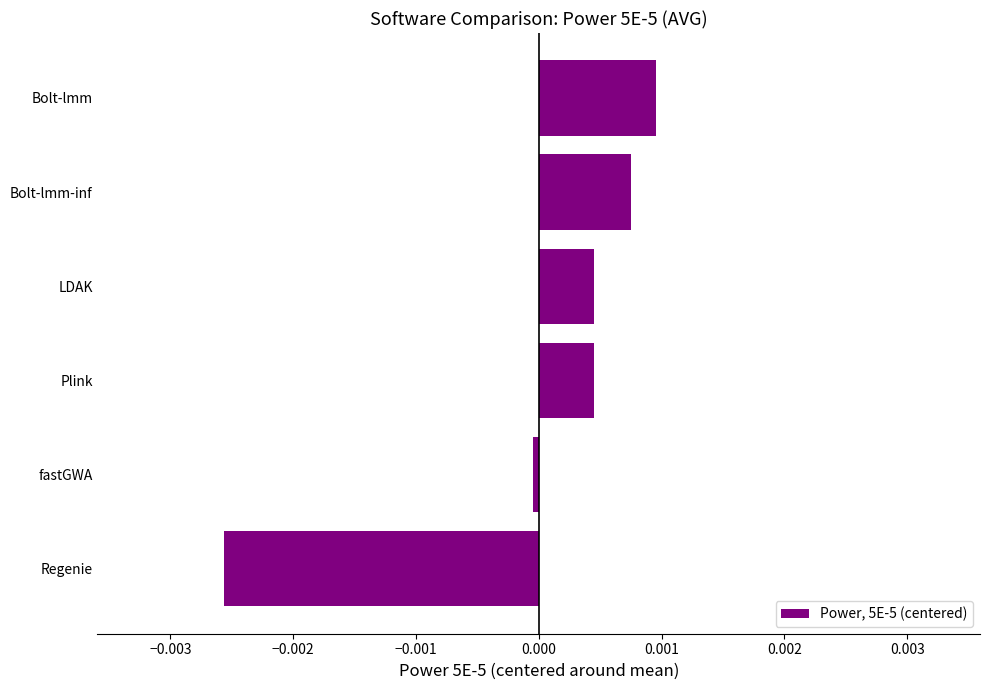

Which label corresponds to the smallest value in the chart?

Regenie